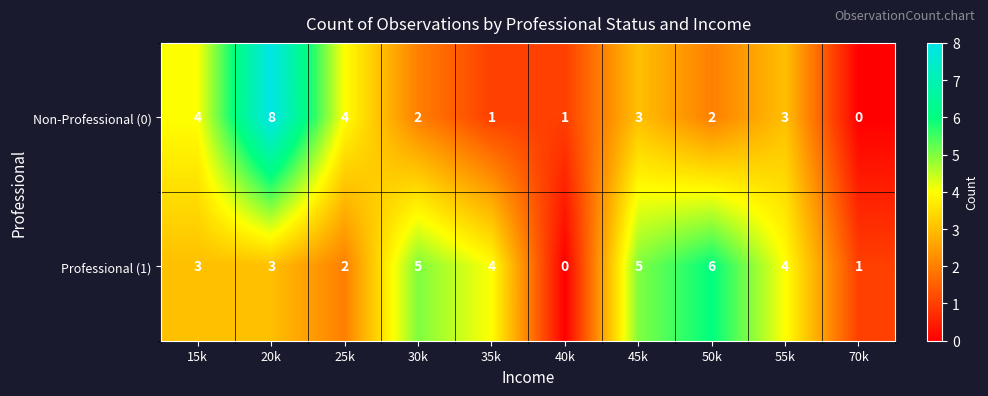

Which label corresponds to the largest value in the chart?

20k